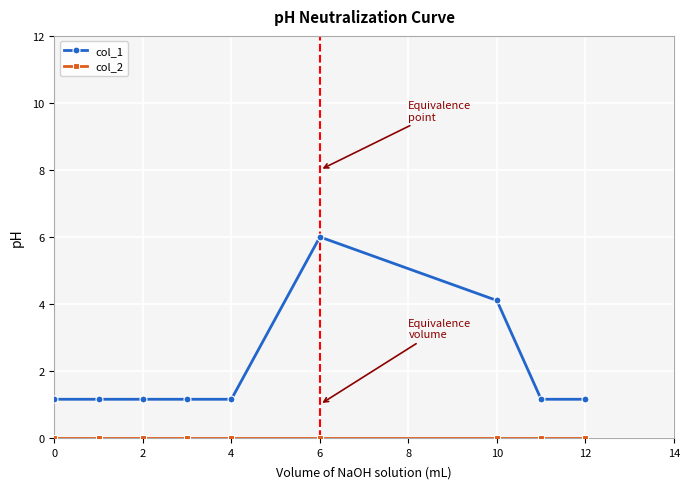

What is the value of the col_1 point at the 3rd from the left?

1.2